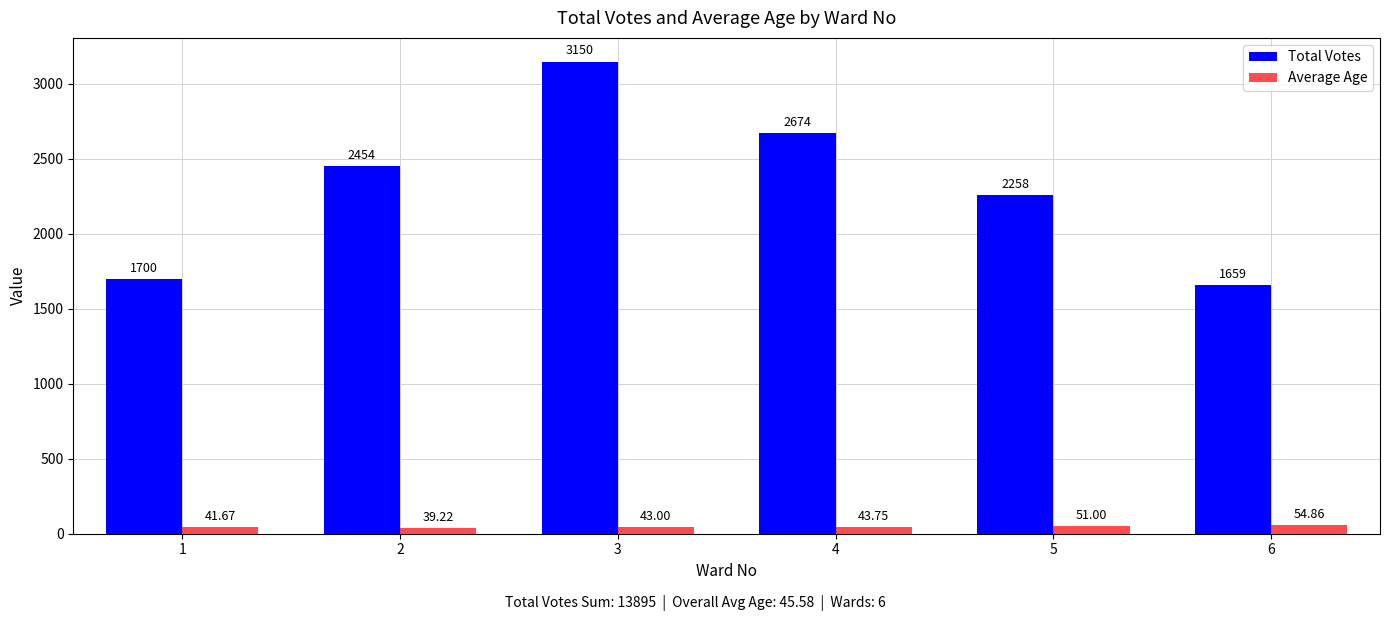

Rank the categories by Average Age value from highest to lowest.

6, 5, 4, 3, 1, 2